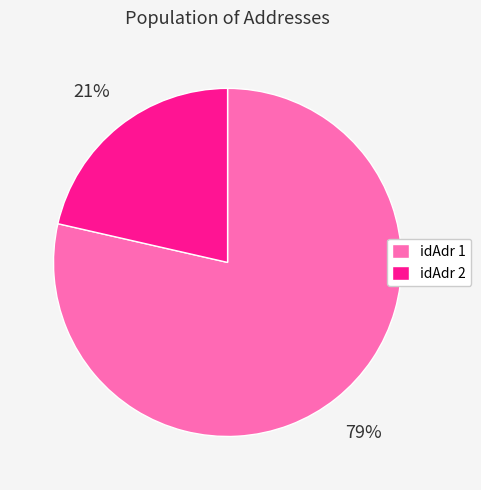

Which has a higher value, idAdr 2 or idAdr 1?

idAdr 1